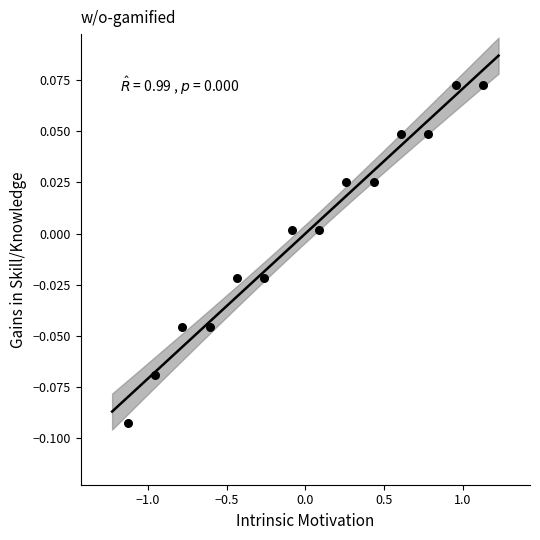

How many data points are displayed?

14